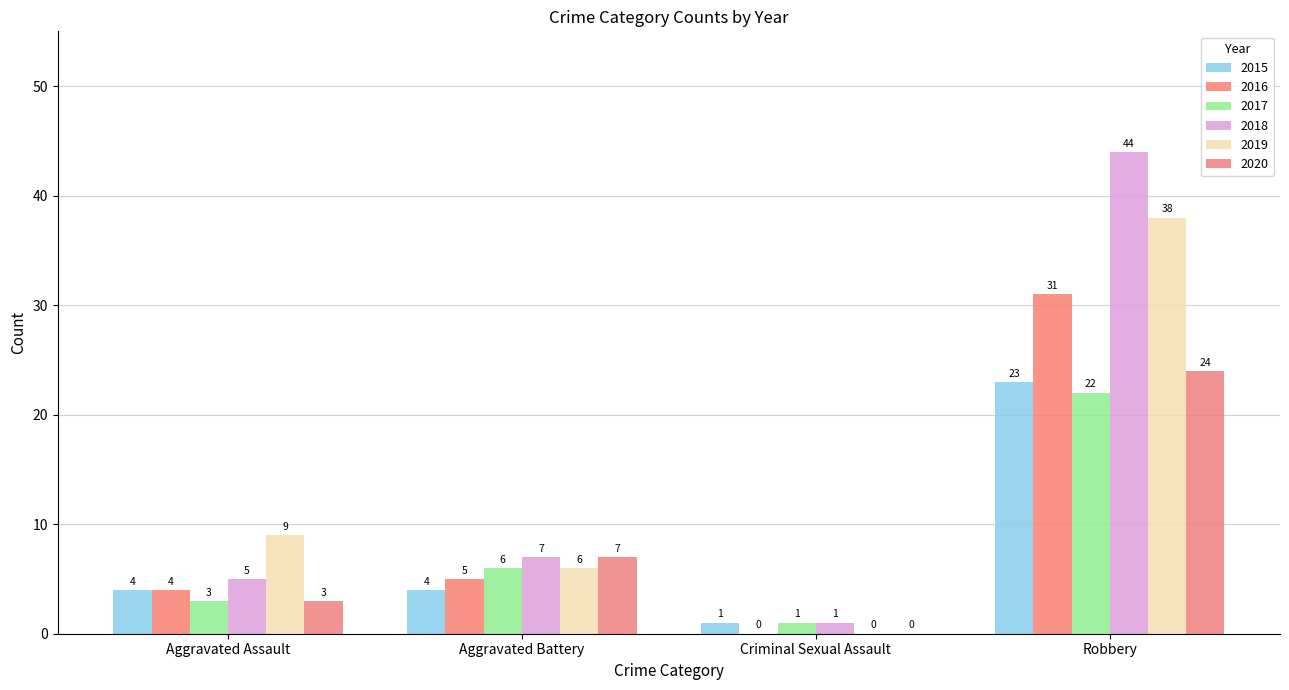

Where is 2020 nearest to the value 12?

Aggravated Battery